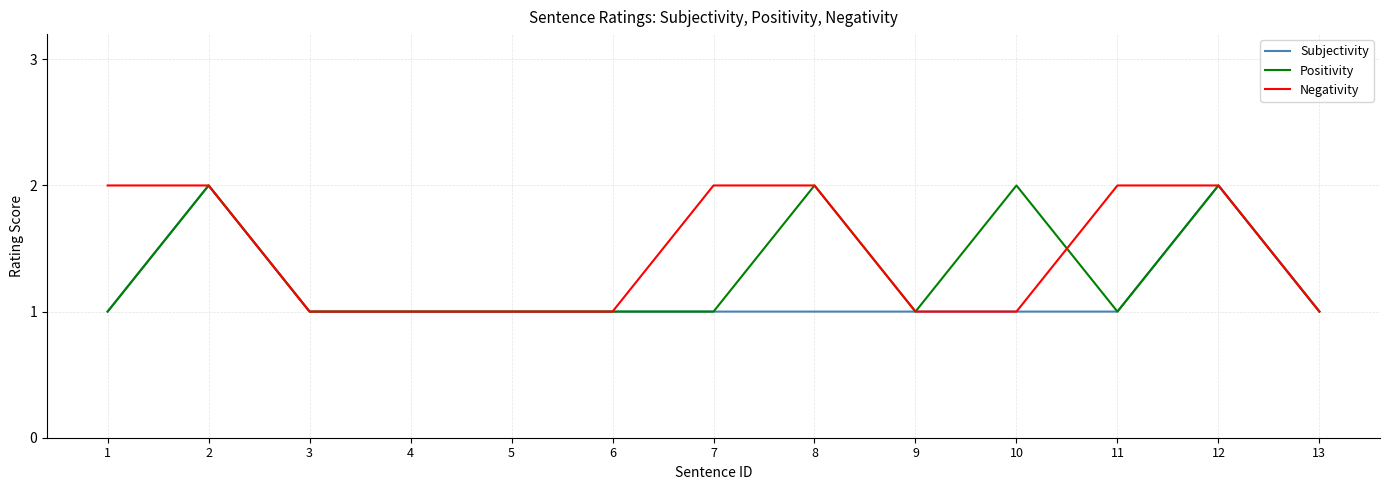

Is this an area chart (filled region under the line)?

No